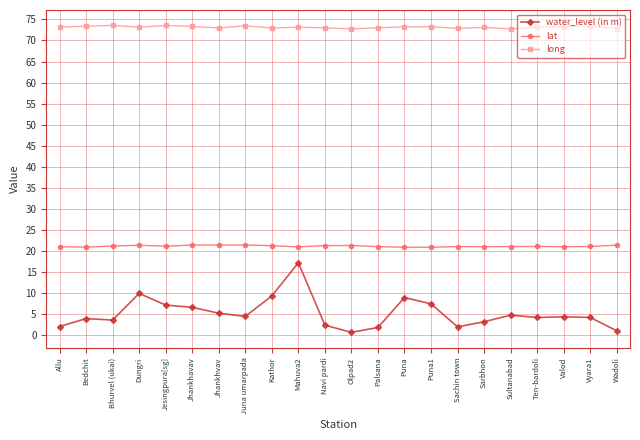

The lat series shows 21.2 at Bhurvel (ukai). True or false?

True